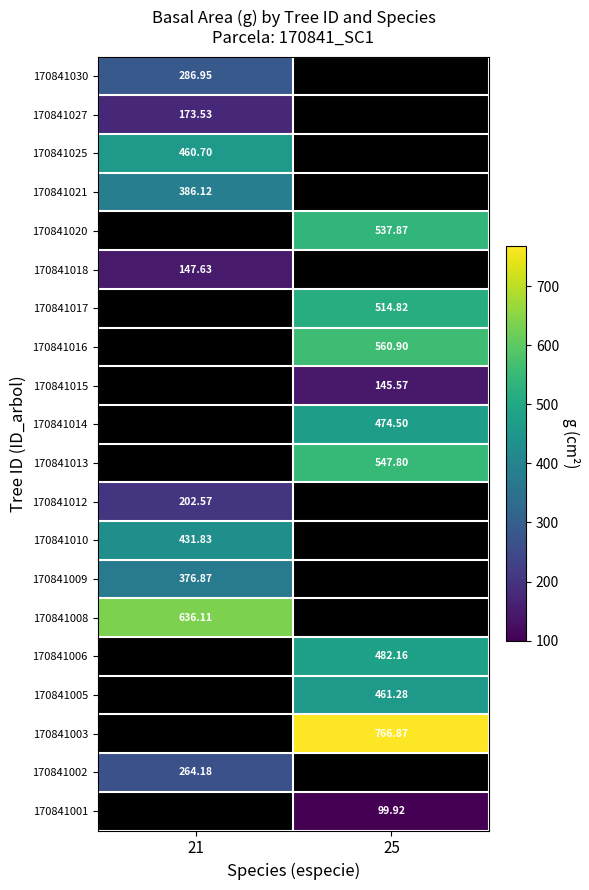

Which series has the widest spread of values?

170841002